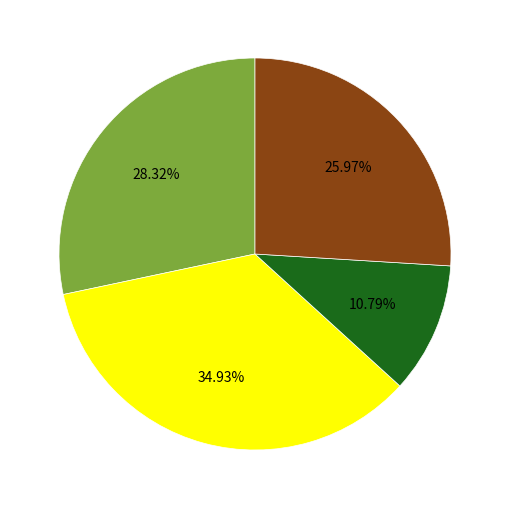

Does any single category account for the majority?

No